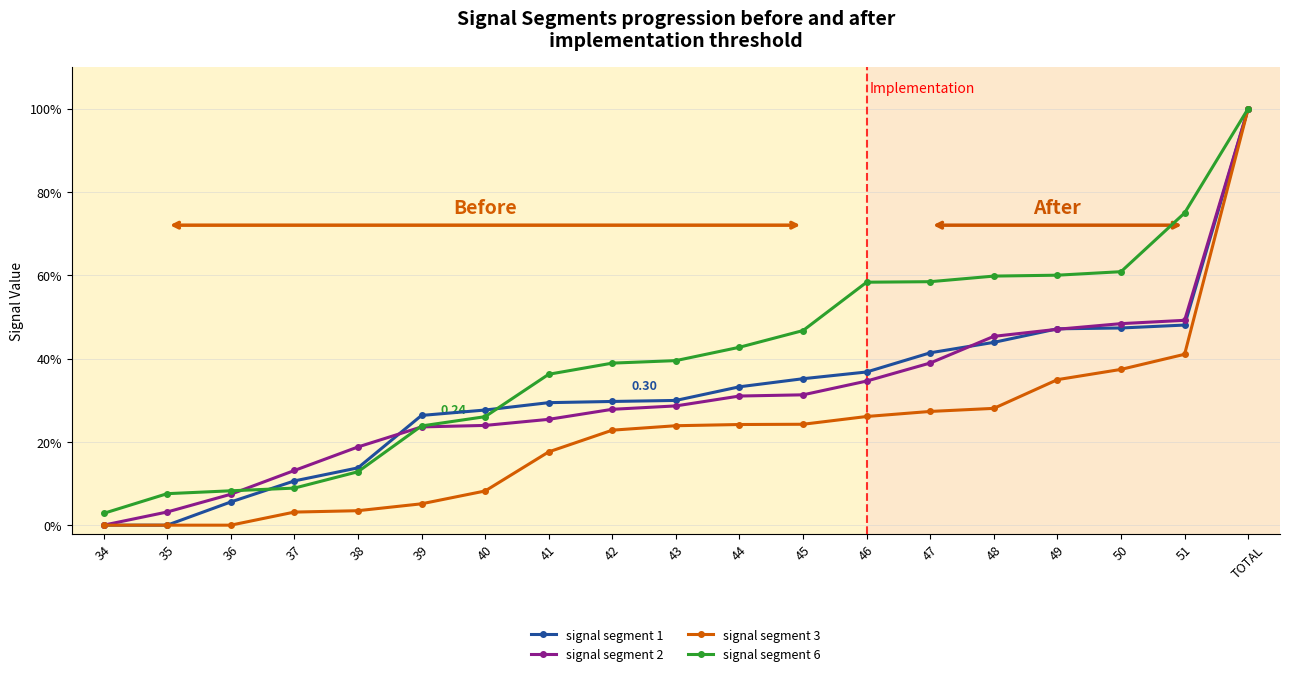

Does the chart display data point markers on the line(s)?

Yes